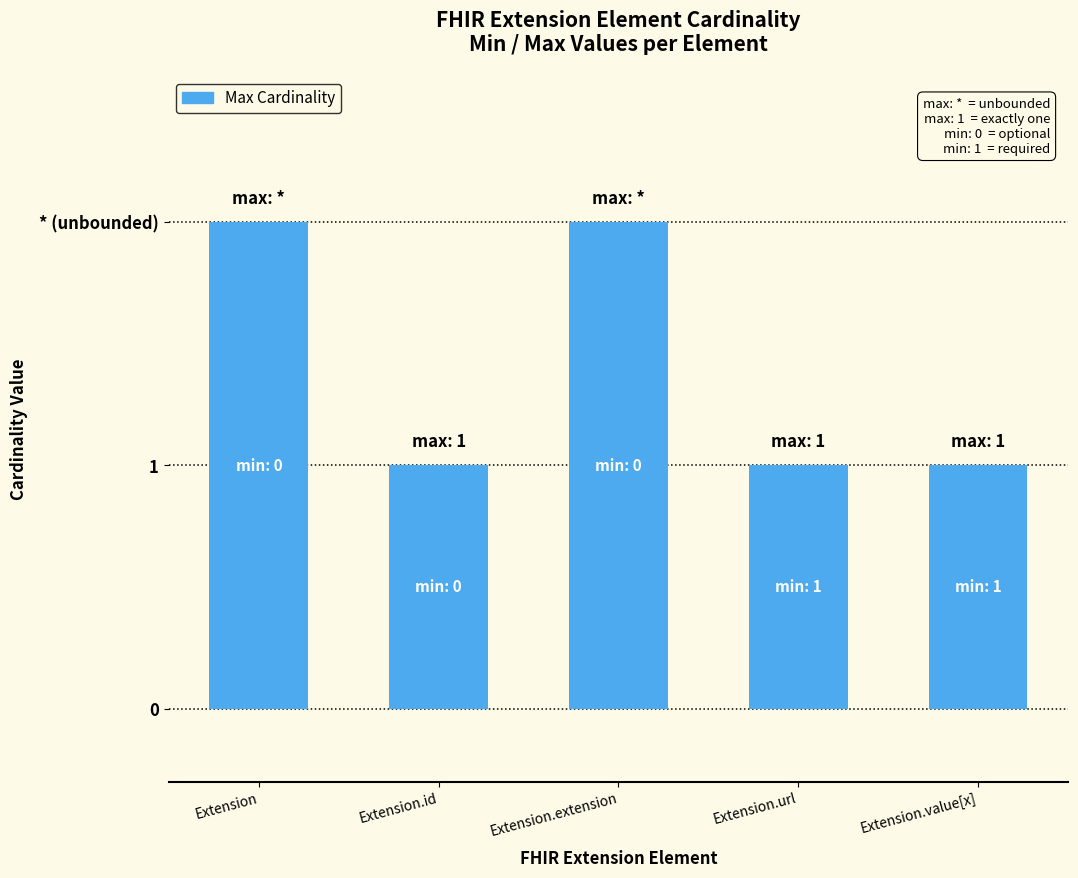

True or false: the data shows 0 at Extension.value[x].

False